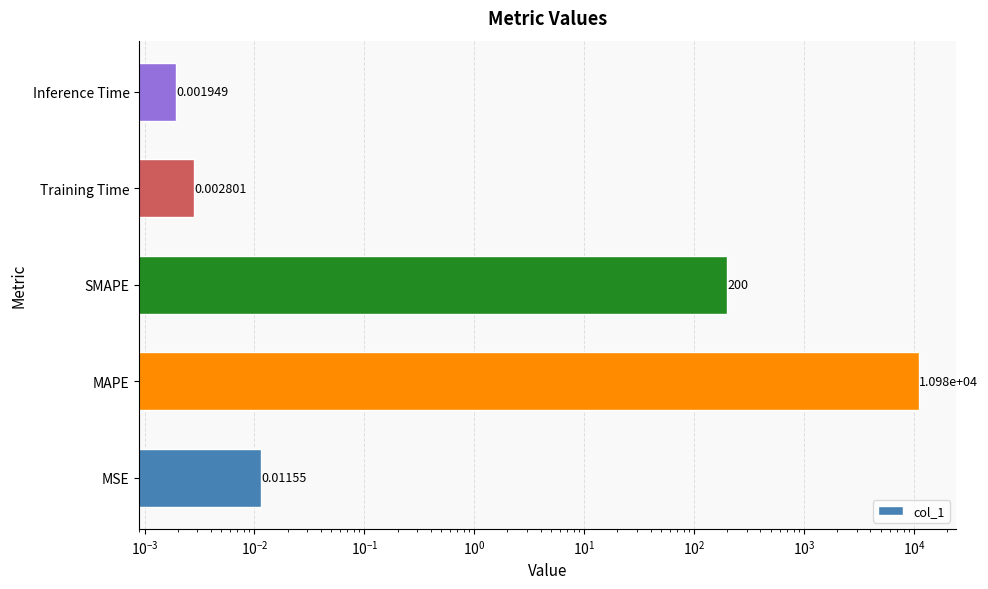

What is the average value?

2236.0